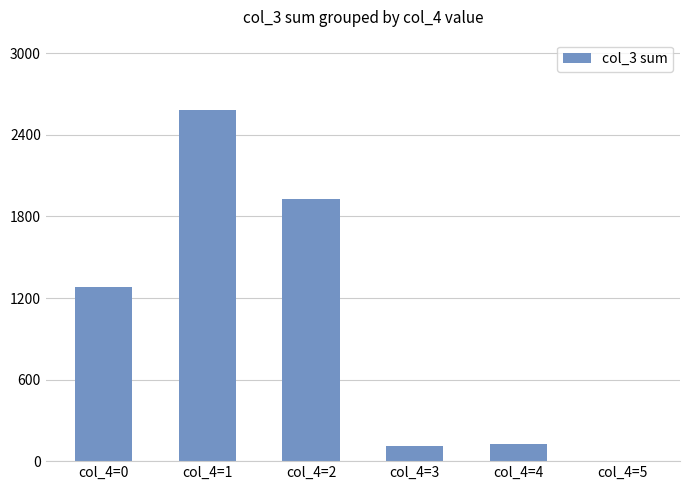

Reading left to right, transcribe all the data shown in this chart.

1283	2584	1925	112	125	0